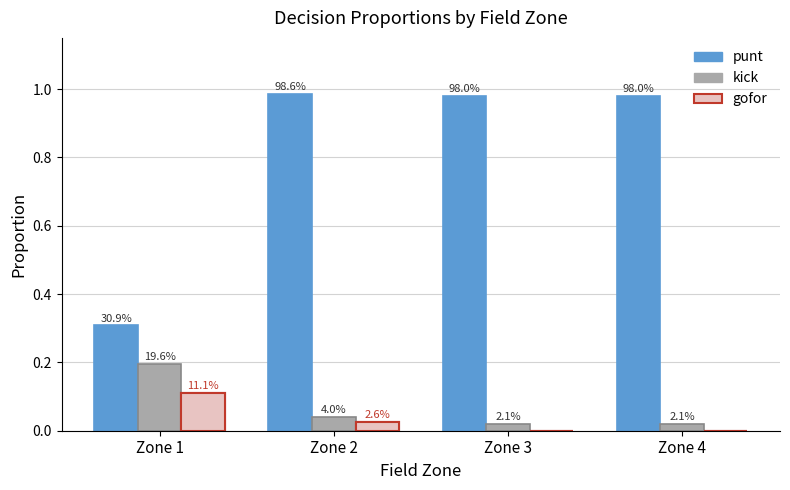

Is it true that punt equals 1.4 at Zone 2?

False